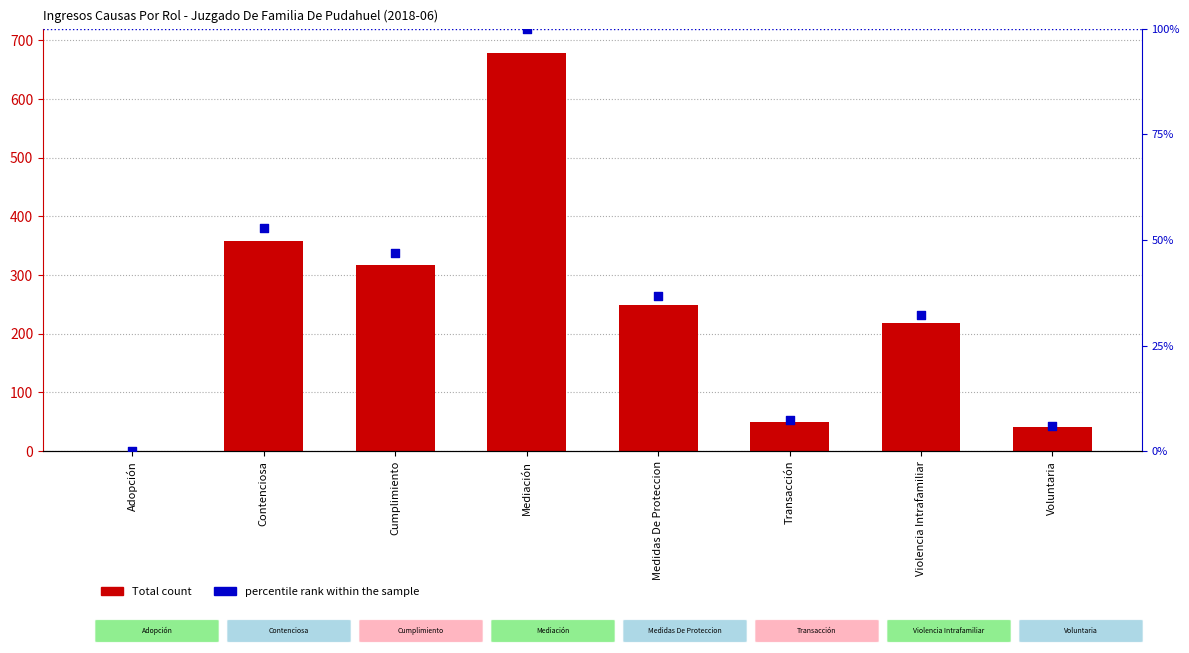

At how many categories does at least one series exceed 204?

5